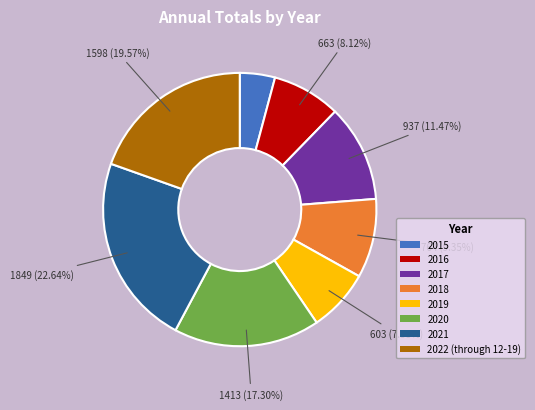

Count the number of slices in the pie.

8